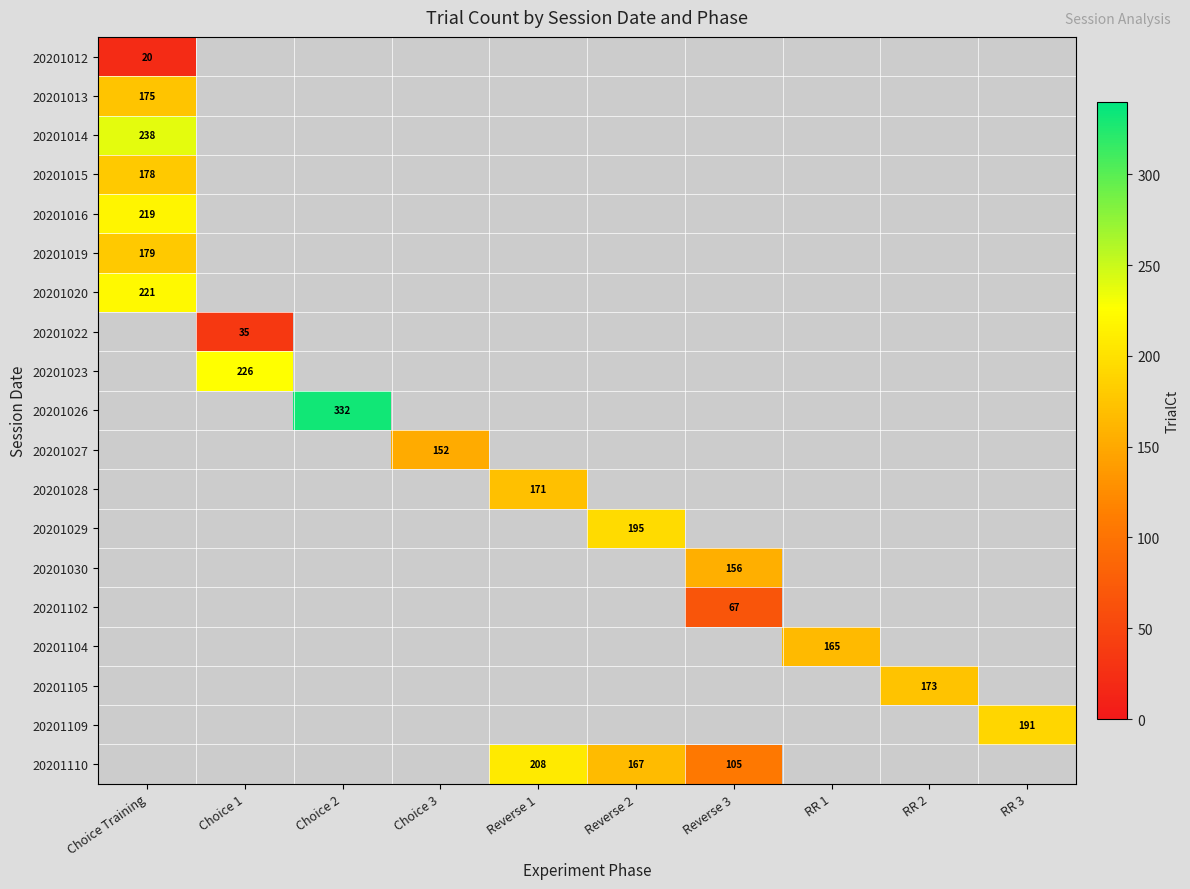

Is the value of 20201027 at Choice 3 greater than the value of 20201012 at Choice Training?

Yes